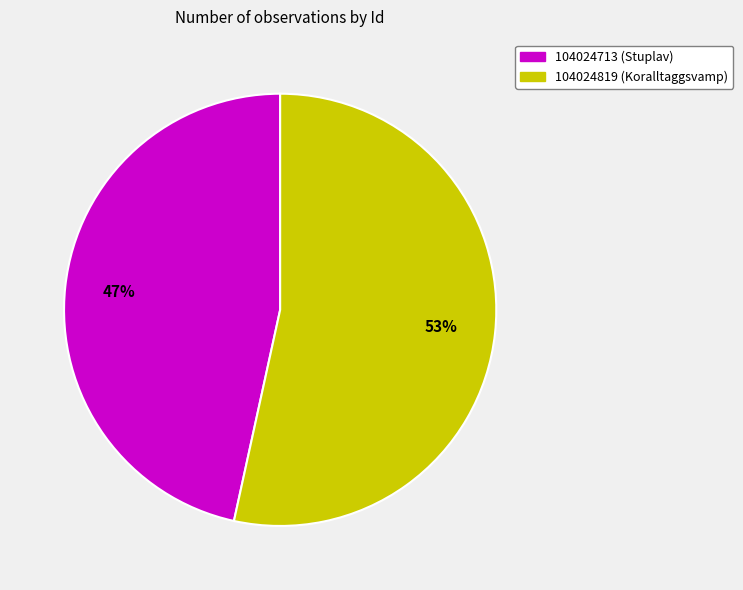

How many slices are in this pie chart?

2